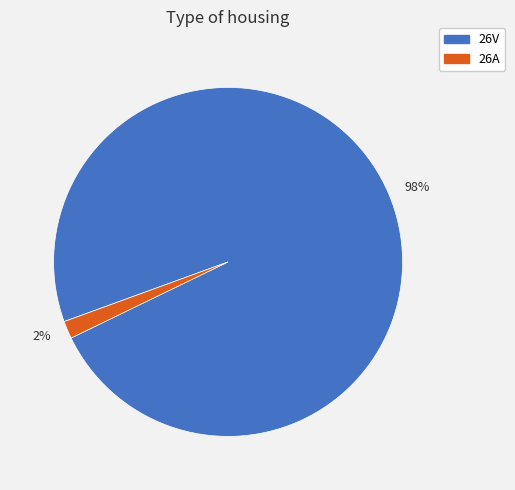

To the nearest percent, what portion does 26A represent?

2%